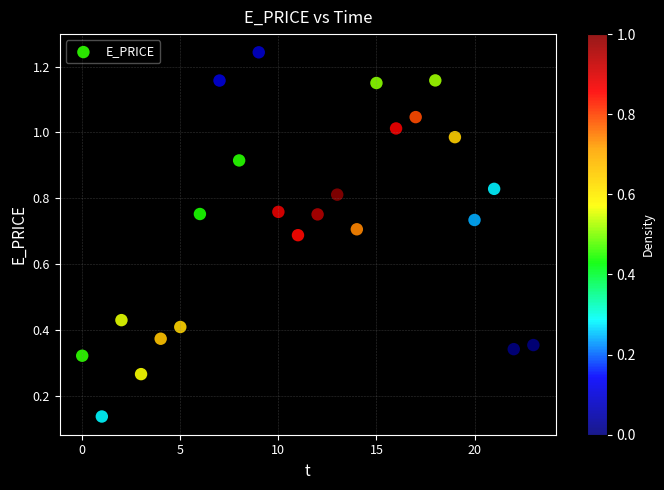

What is the range of Y values (max minus min)?

1.1